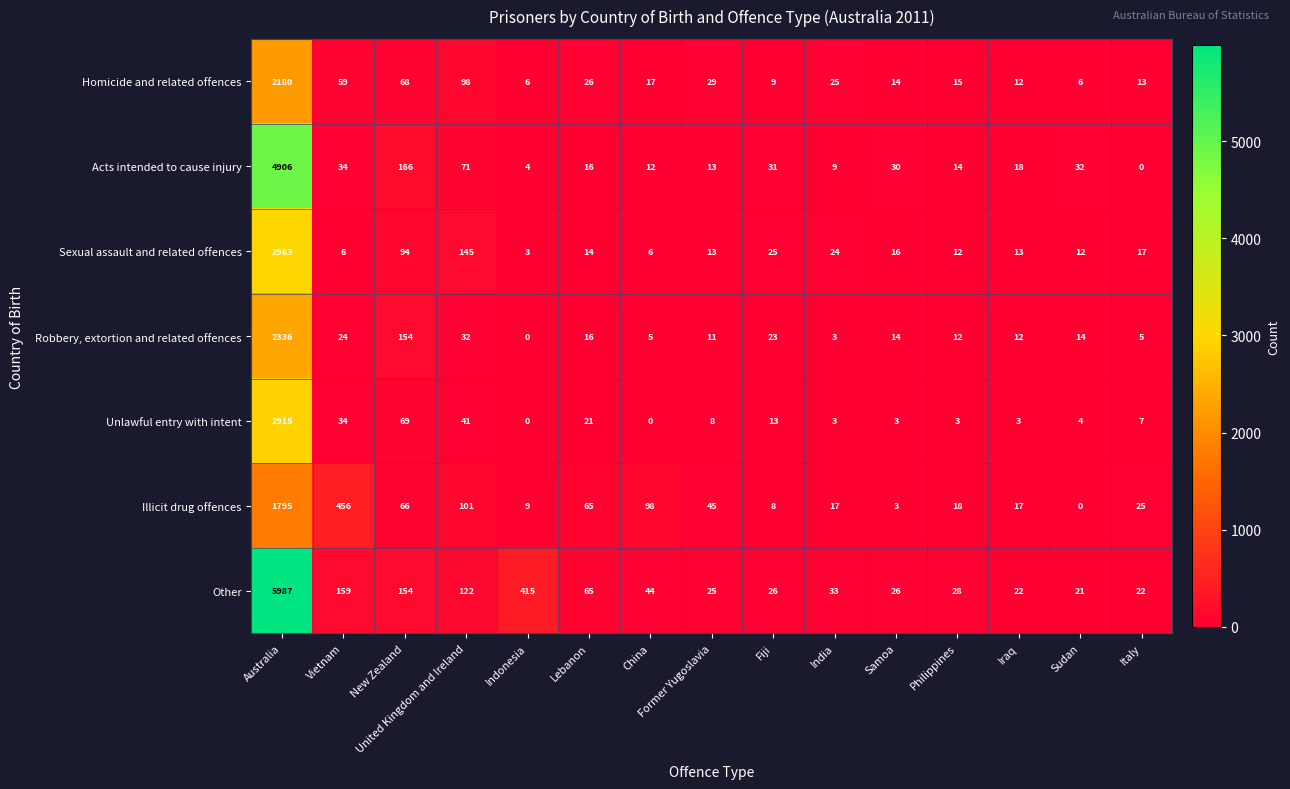

Which label corresponds to the largest value in the chart?

Australia